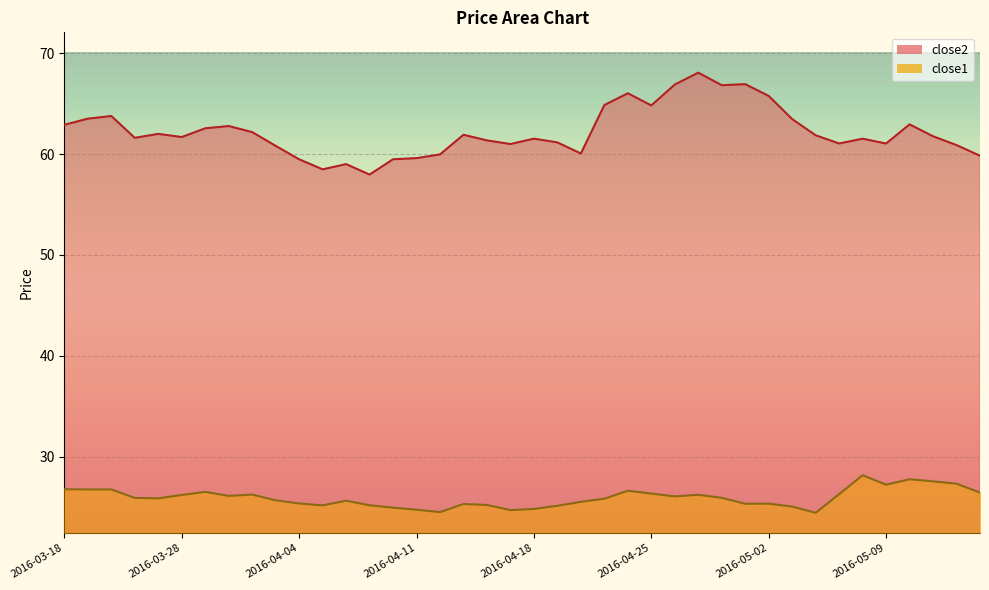

Rank the categories by close1 value from lowest to highest.

2016-05-04, 2016-04-12, 2016-04-15, 2016-04-11, 2016-04-18, 2016-04-08, 2016-05-03, 2016-04-19, 2016-04-05, 2016-04-07, 2016-04-14, 2016-04-13, 2016-04-29, 2016-05-02, 2016-04-04, 2016-04-20, 2016-04-06, 2016-04-01, 2016-04-21, 2016-03-24, 2016-03-23, 2016-04-28, 2016-04-26, 2016-03-30, 2016-03-28, 2016-04-27, 2016-03-31, 2016-05-05, 2016-04-25, 2016-05-13, 2016-03-29, 2016-04-22, 2016-03-21, 2016-03-22, 2016-03-18, 2016-05-09, 2016-05-12, 2016-05-11, 2016-05-10, 2016-05-06